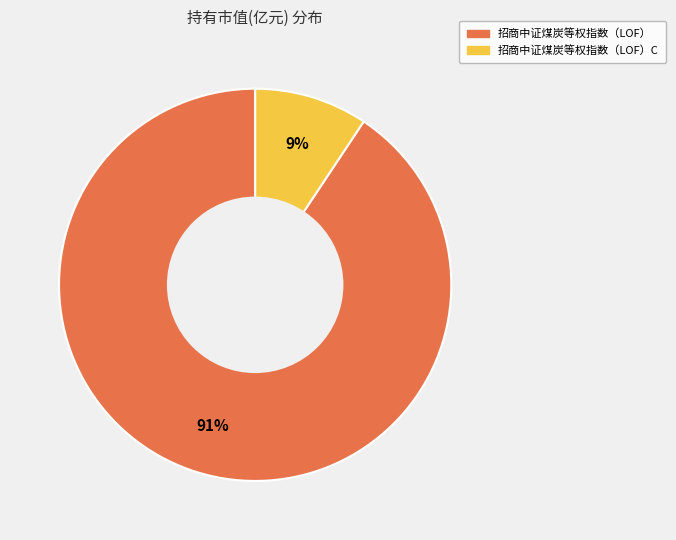

Is there any slice that represents more than half of the pie?

Yes